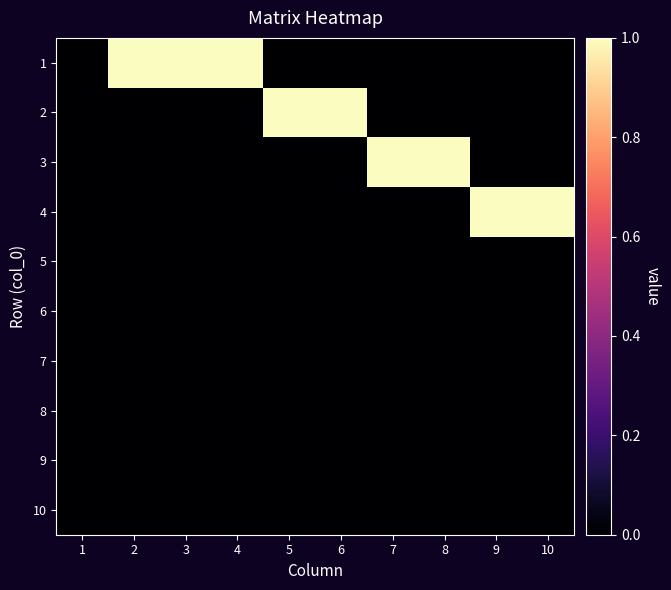

Between 2 and 9, which series saw the biggest shift?

1